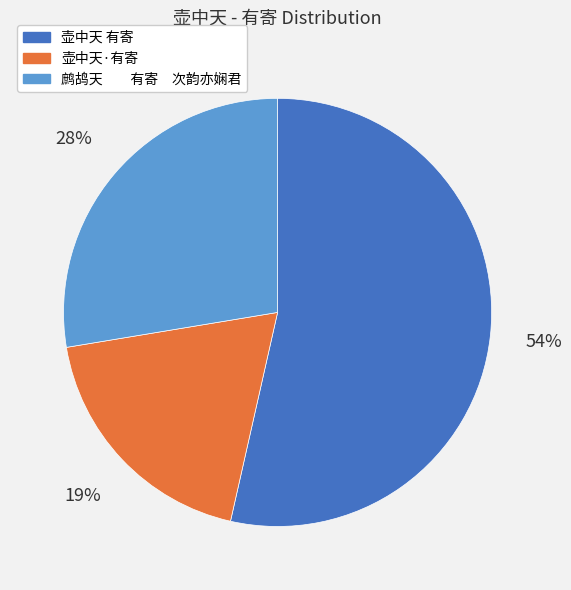

To the nearest percent, what portion does 壶中天·有寄 represent?

19%